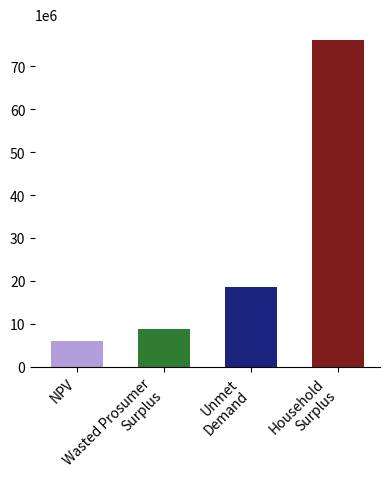

What is the change in value from NPV to Unmet
Demand?

+12560517.8